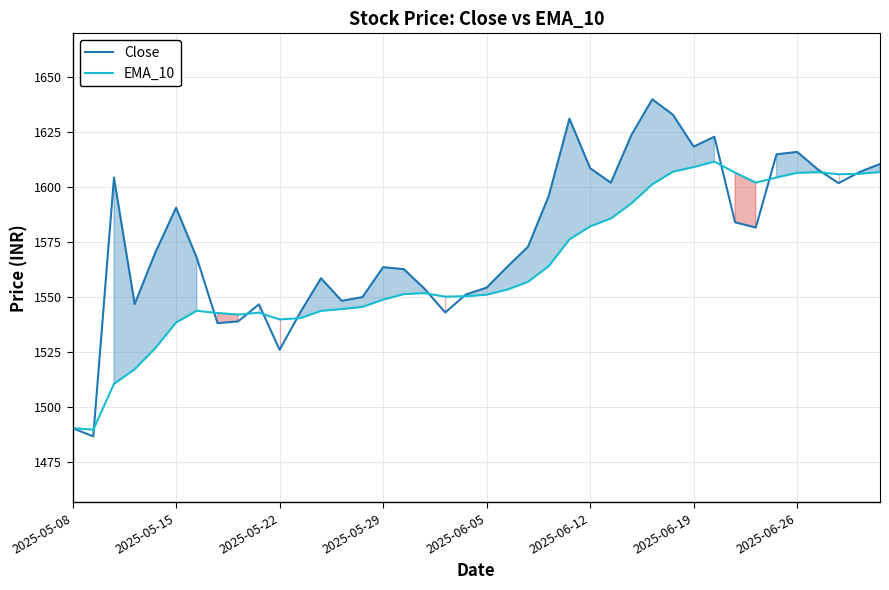

At how many categories does at least one series exceed 1600?

17